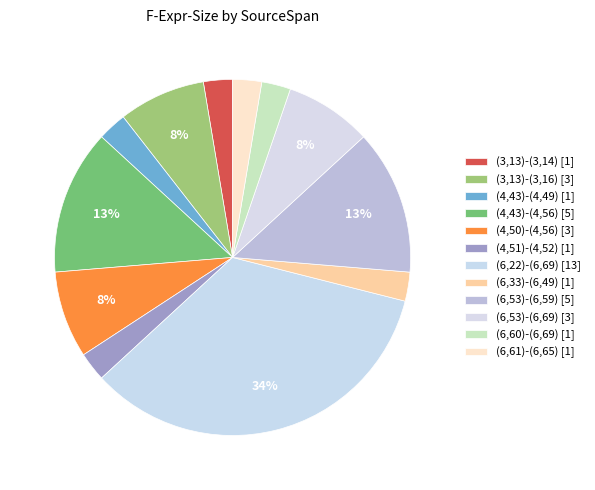

The (6,61)-(6,65) slice represents 3% of the pie. True or false?

True